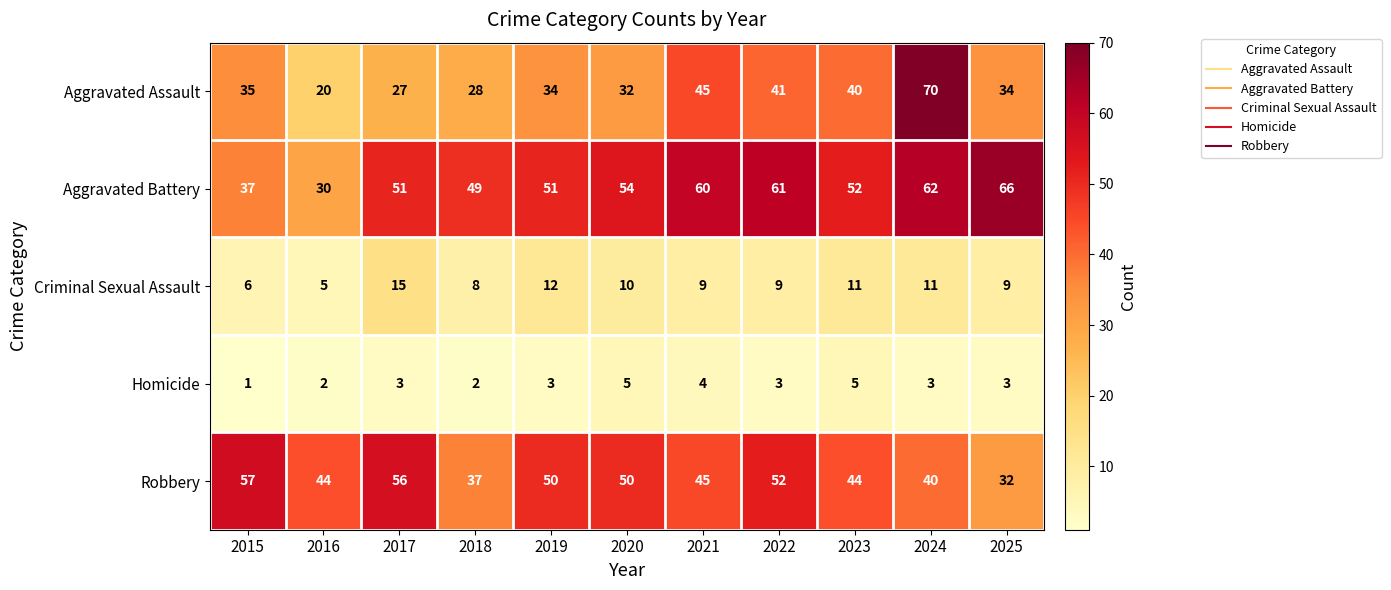

The value of Criminal Sexual Assault at 2024 is 11. True or false?

True